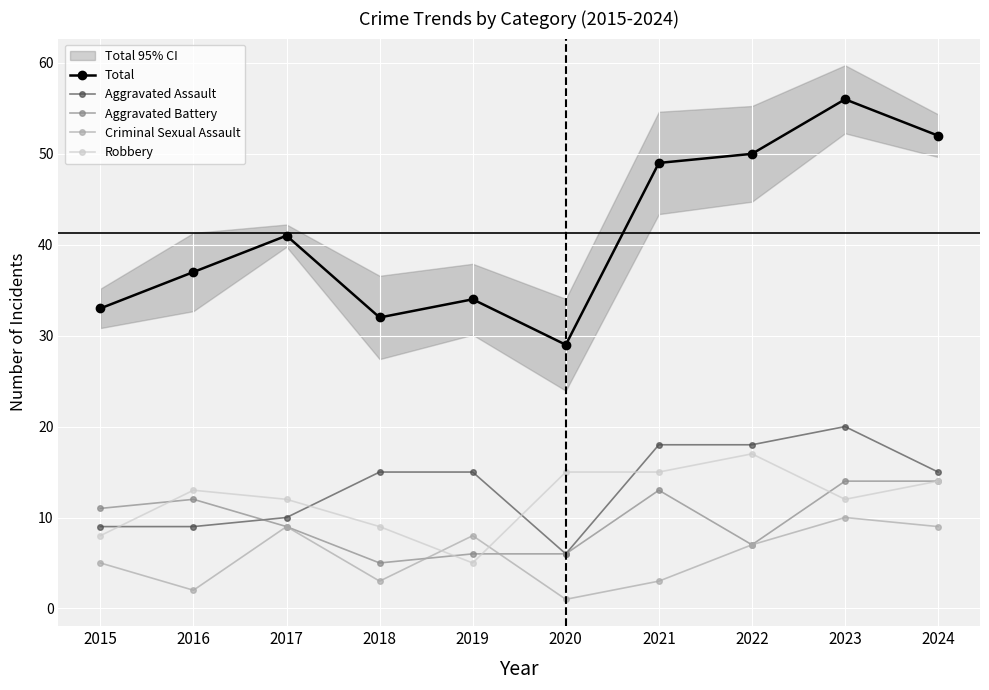

Does the chart display data point markers on the line(s)?

Yes